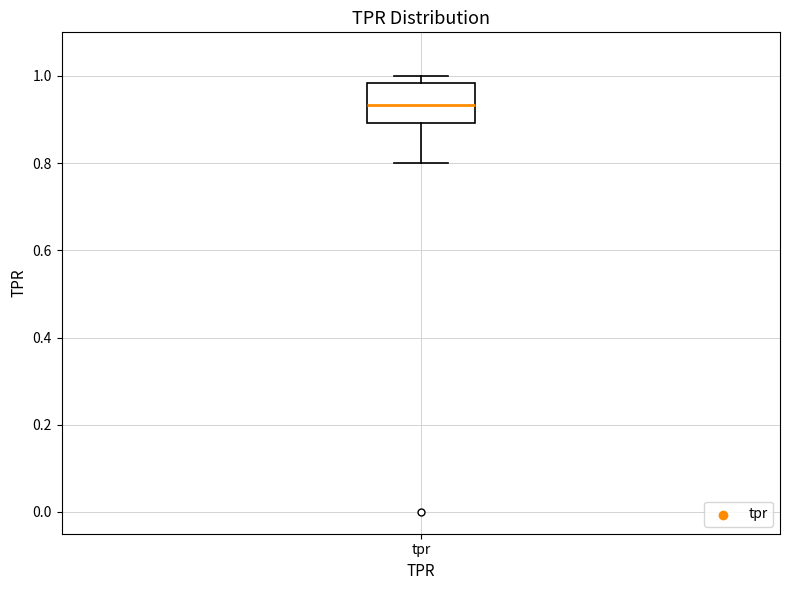

Transcribe this box plot: give where the median line is, the range the box spans, and where the two whiskers end, as read against the y-axis. The values are not printed on the chart, so give them approximately, as read against the axis.

median 0.94, box 0.90 to 0.98, whiskers 0.80 to 1.00